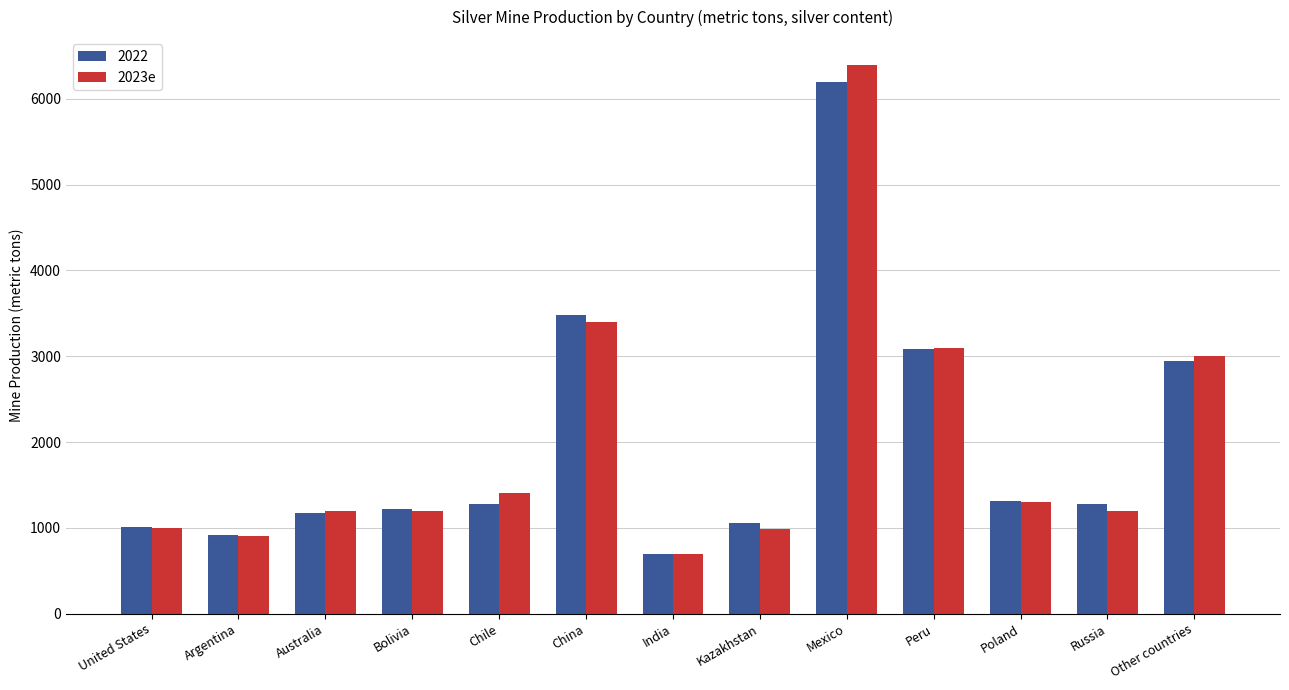

What is the difference between the maximum and second lowest values in the 2022 series?

5282